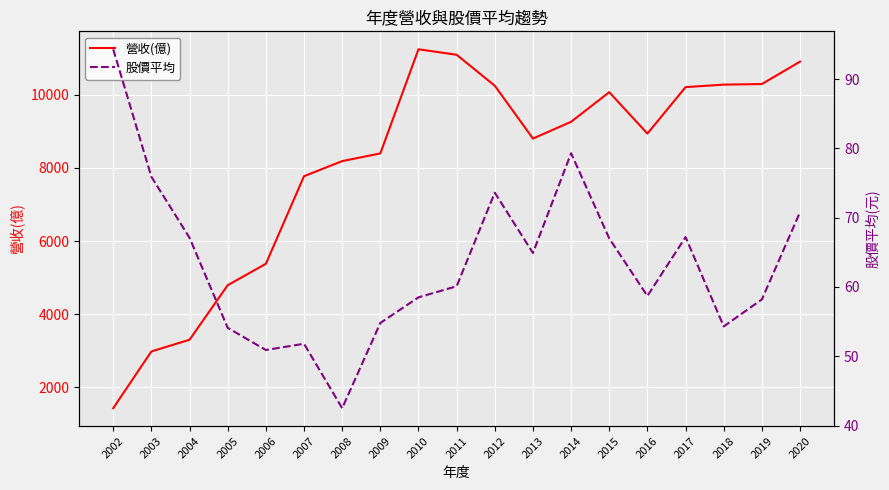

True or false: 股價平均 has a value of 112.2 at 2014.

False